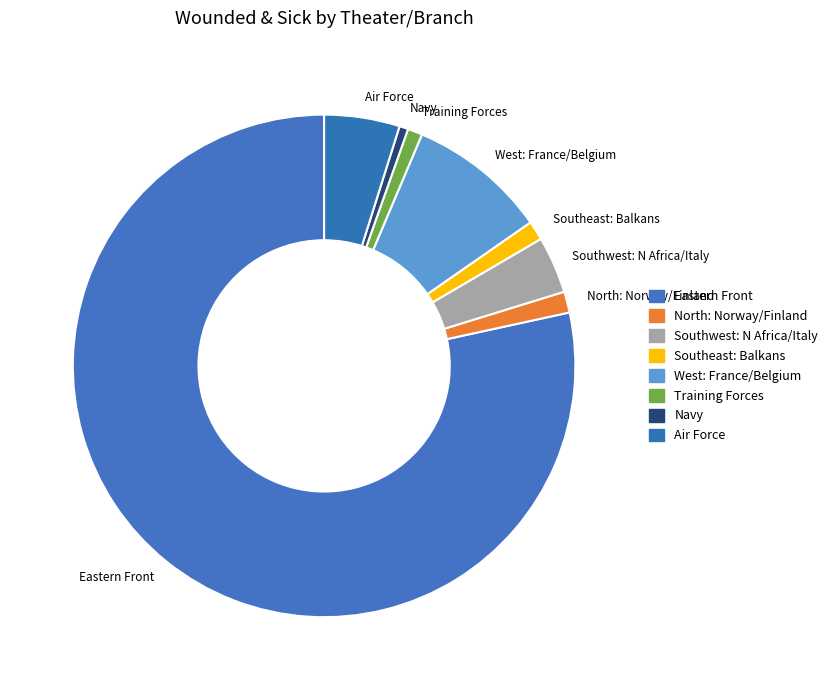

Is it true that Training Forces is 1% of the pie?

True